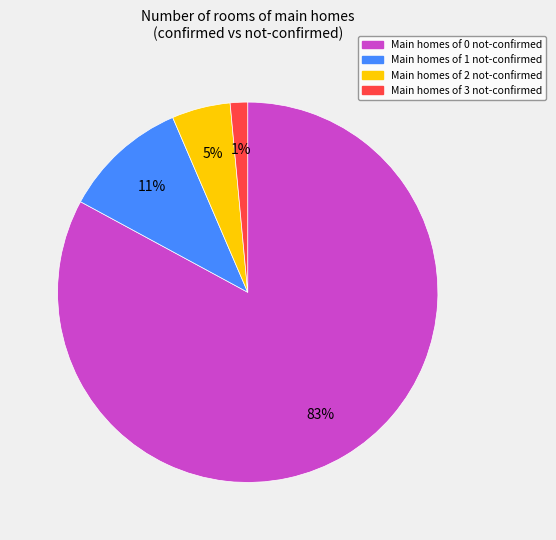

Is there any slice that represents more than half of the pie?

Yes